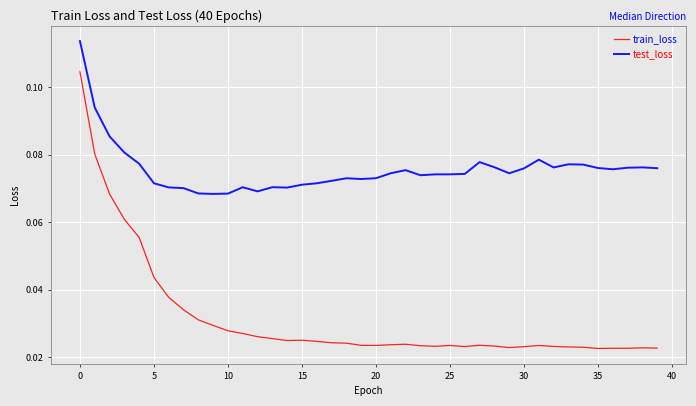

List the series in order of their peak value, highest first.

test_loss, train_loss